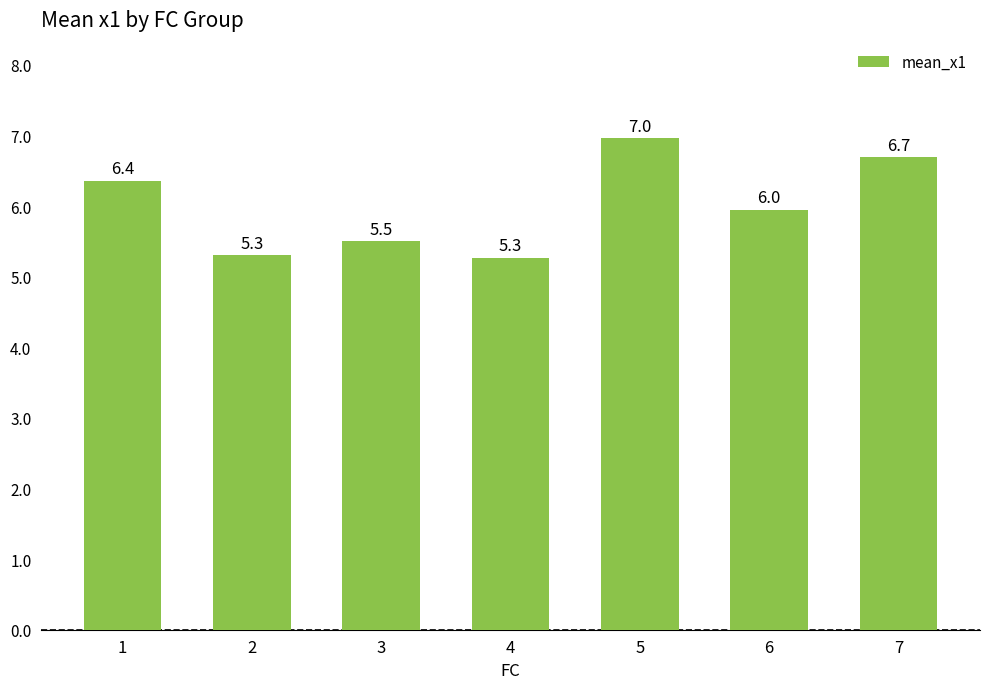

Between 7 and 3, which is larger?

7